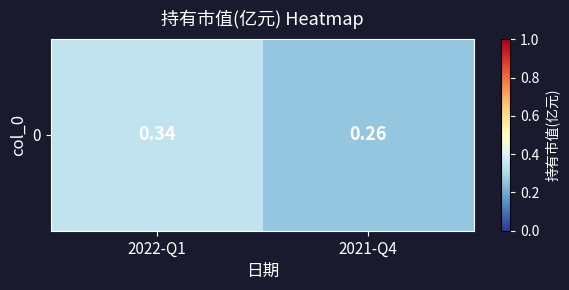

Reading right to left, extract all data points from this chart.

2021-Q4=0.3	2022-Q1=0.3